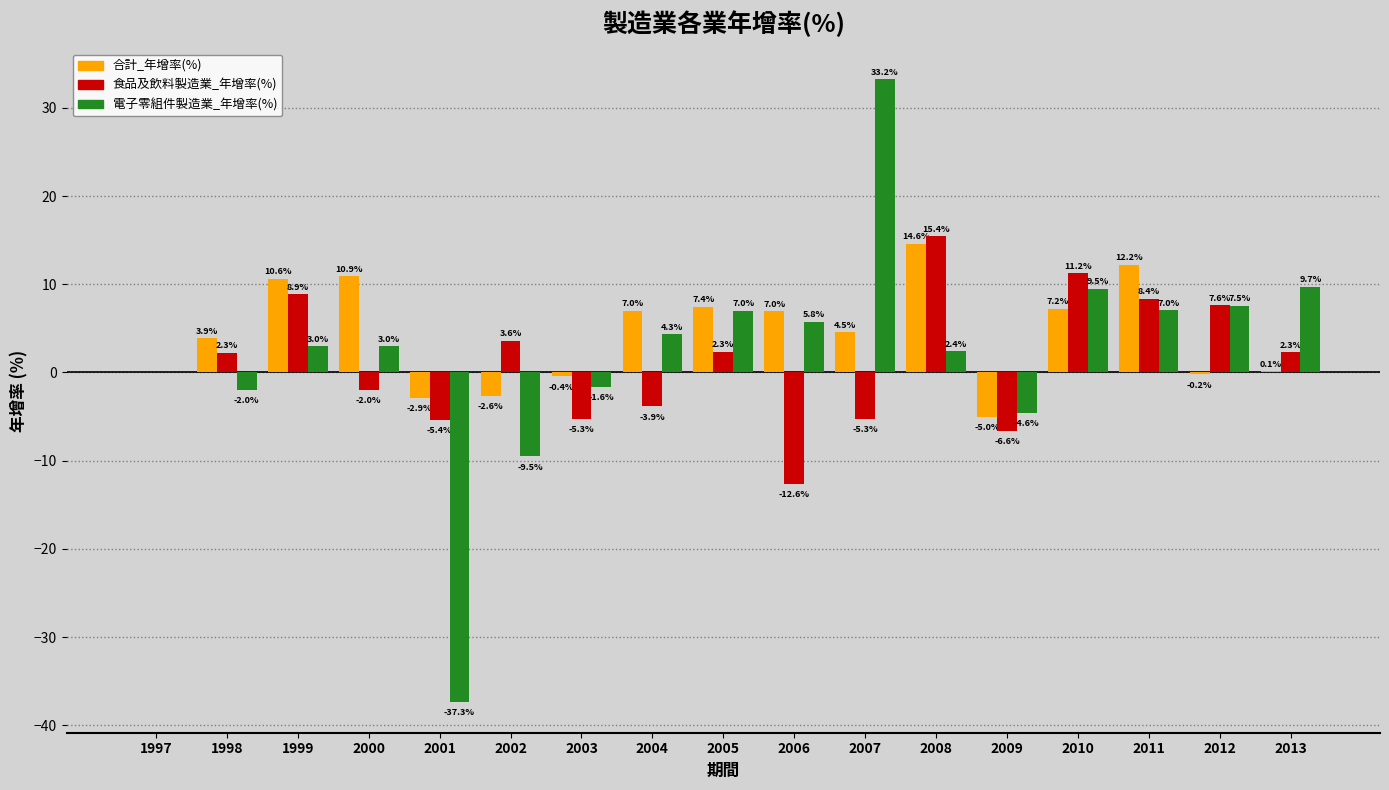

Is it true that 合計_年增率(%) equals 4.5 at 2007?

True